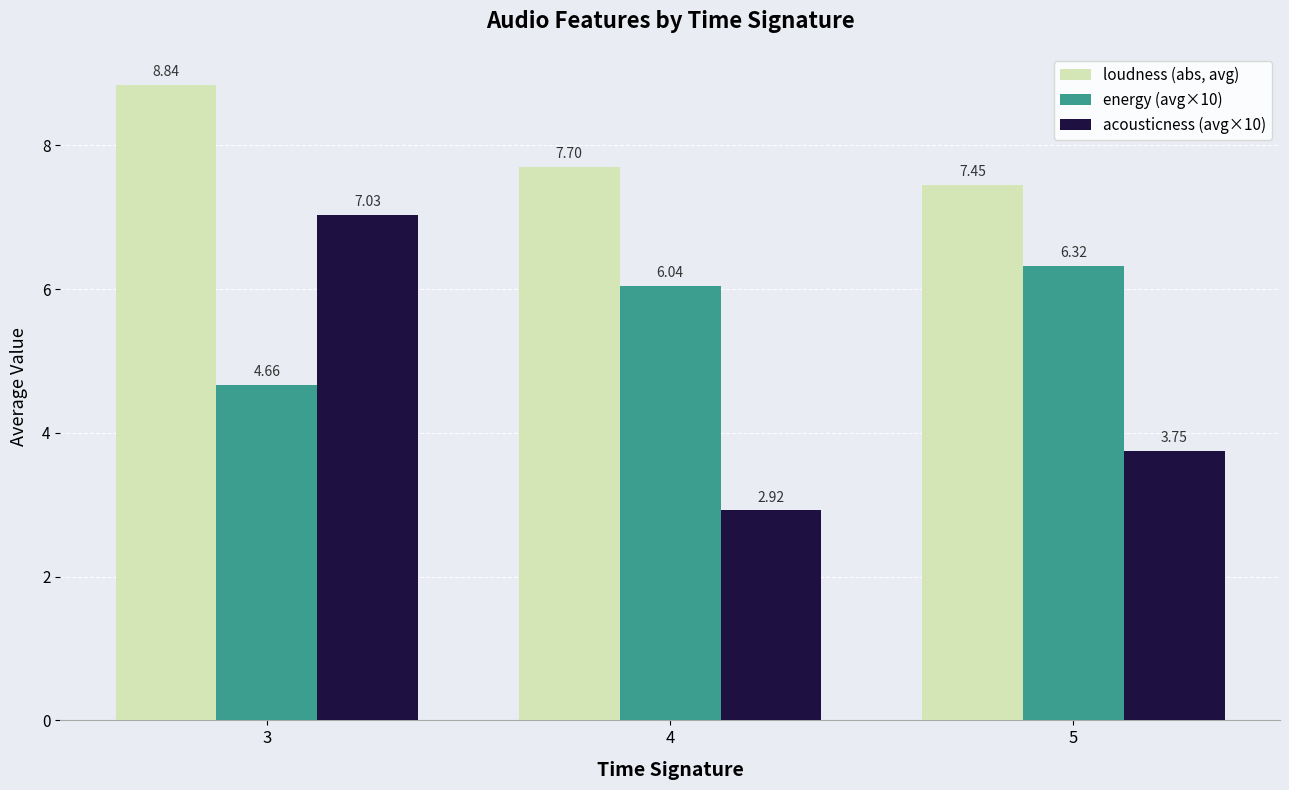

Is it true that energy (avg×10) equals 9.6 at 4?

False